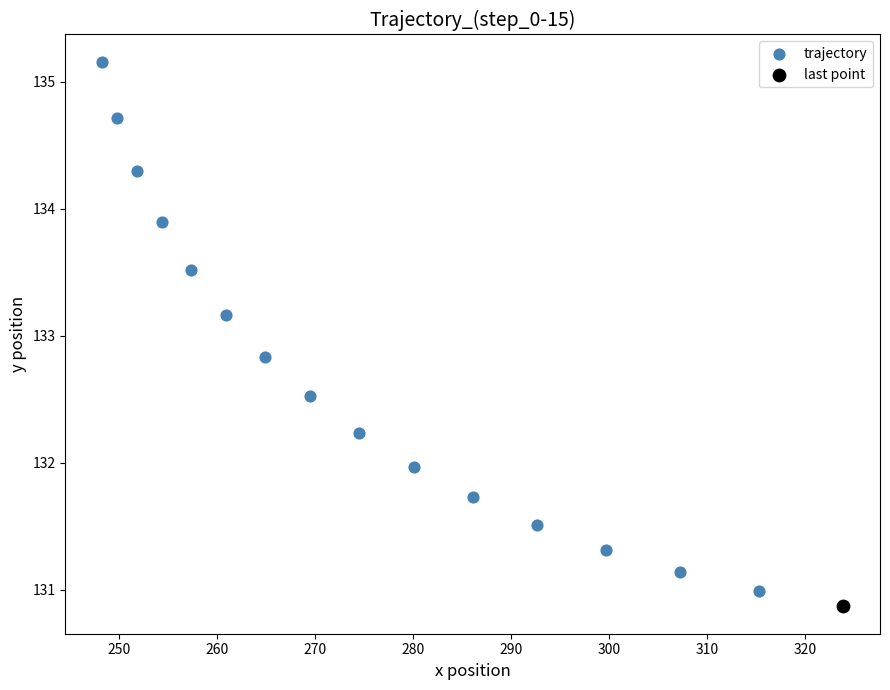

What are all the series names shown in the legend?

trajectory, last point